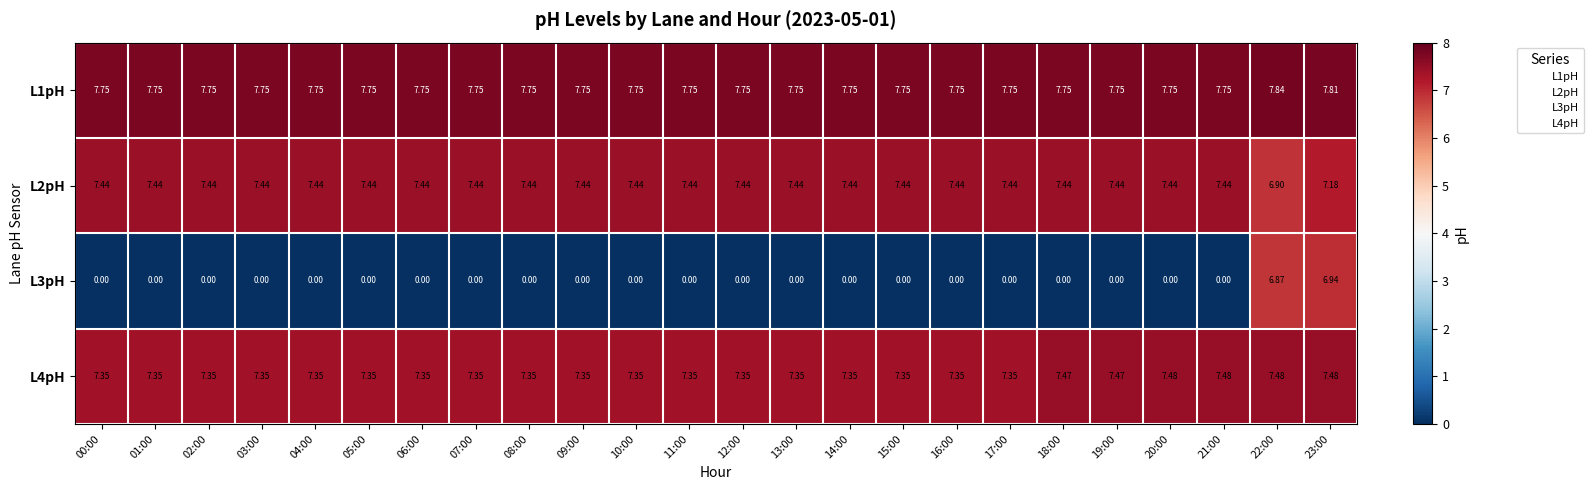

Is the value of L1pH at 01:00 greater than the value of L2pH at 22:00?

Yes